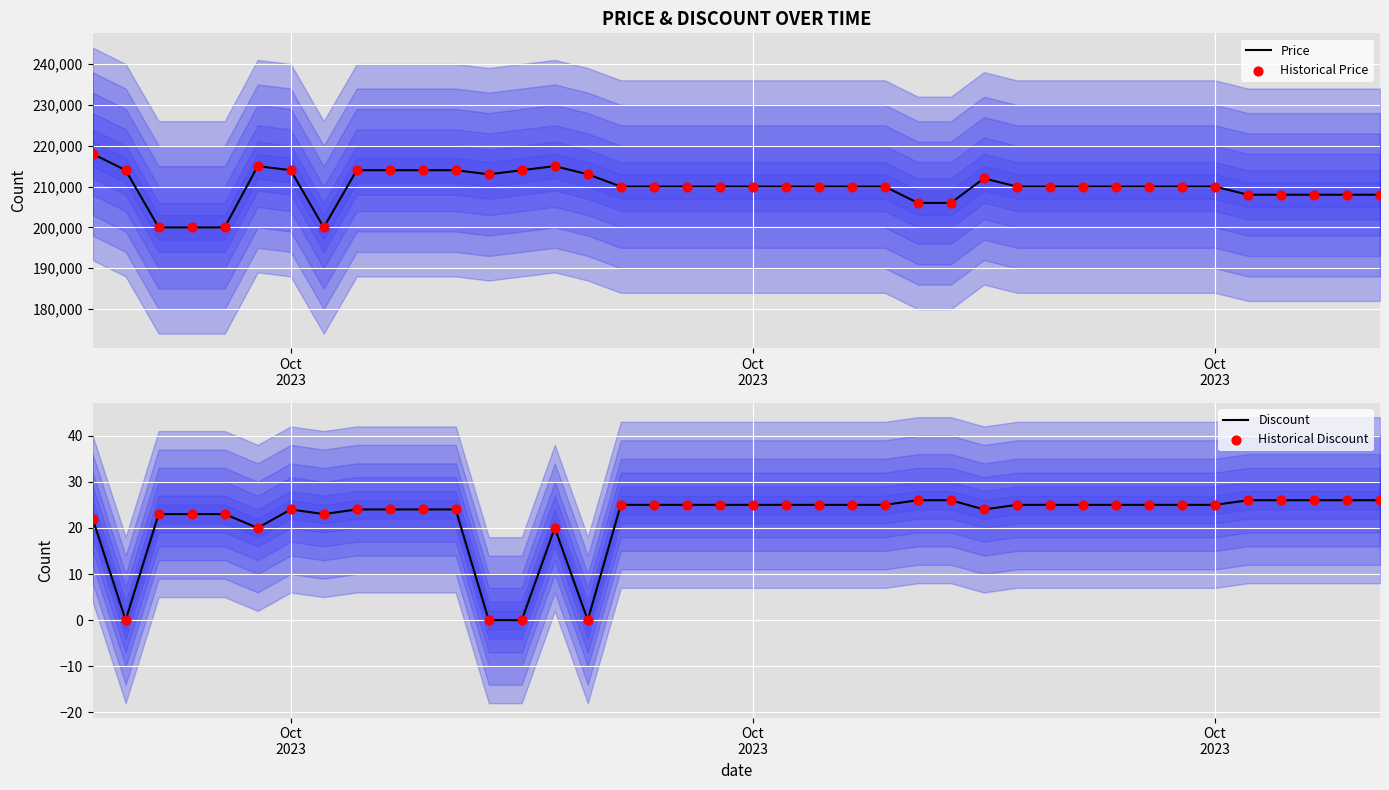

Which series reaches the minimum Y coordinate?

Discount